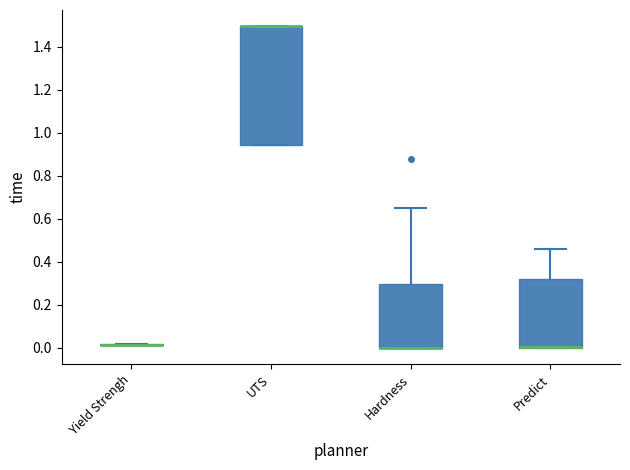

Which box is the tallest, from its lower edge to its upper edge?

UTS